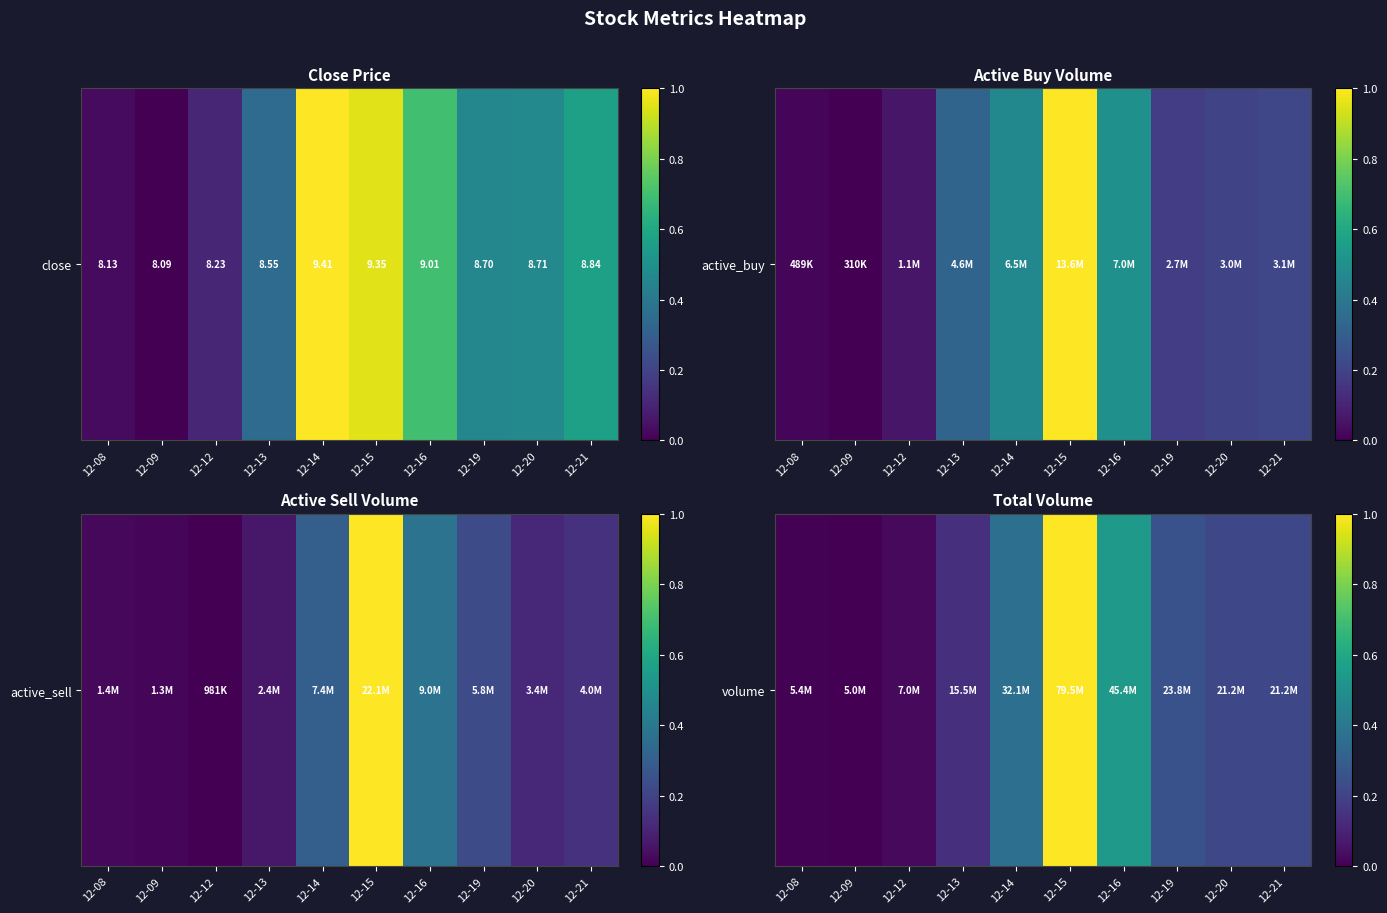

The chart shows a value of 1.0 at 12-15. True or false?

True